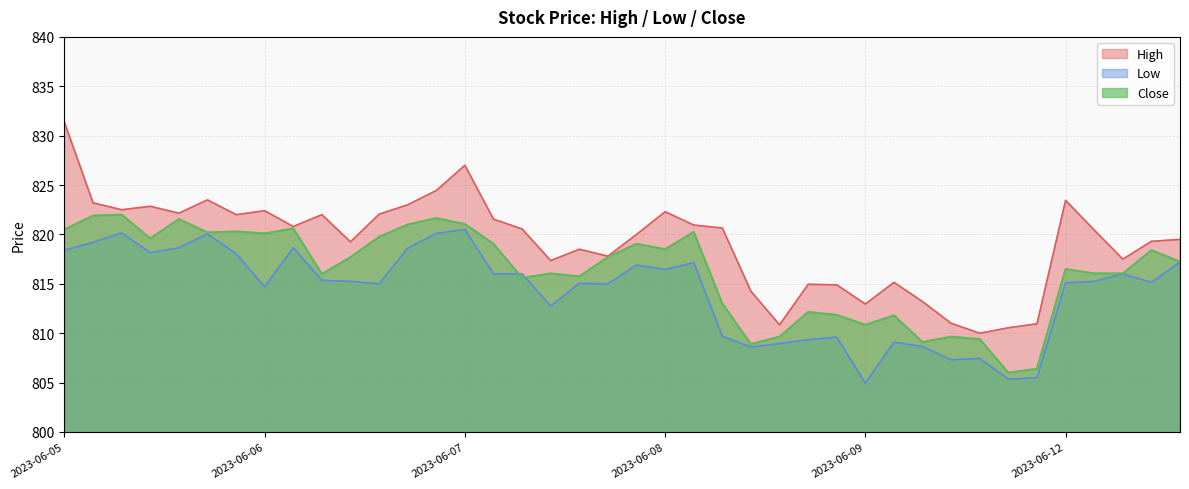

What is the maximum value shown in the chart?

831.4